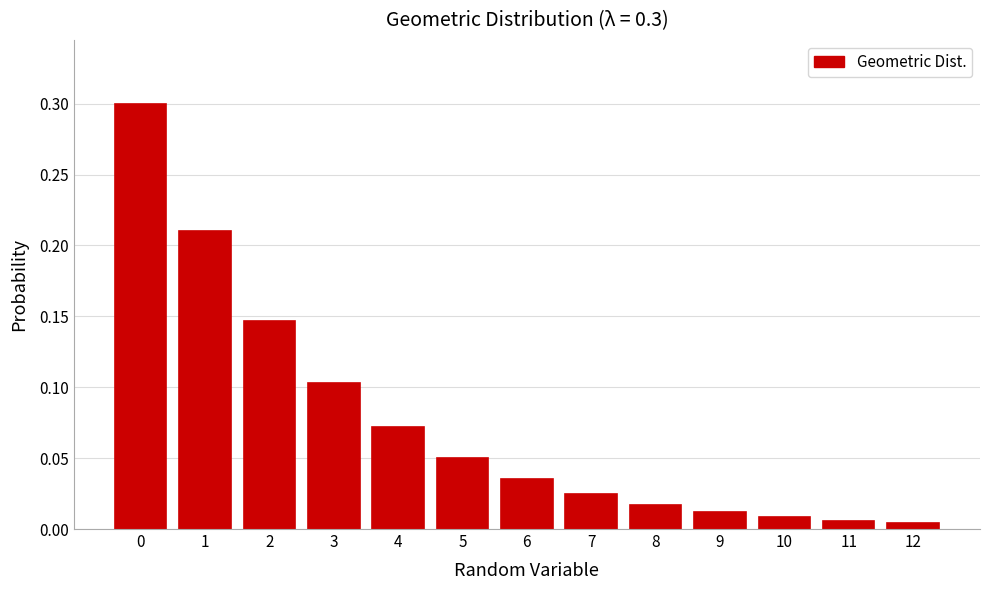

What is the difference between the maximum and second lowest values?

0.3